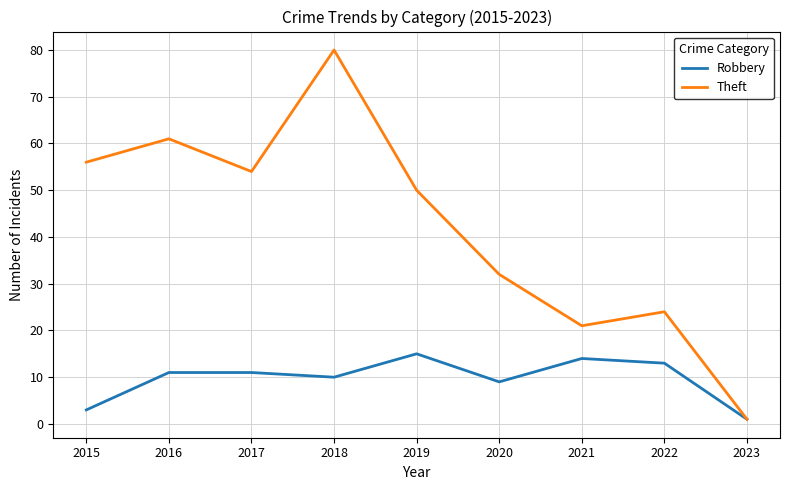

What is the difference between the highest and lowest values at 2019?

35